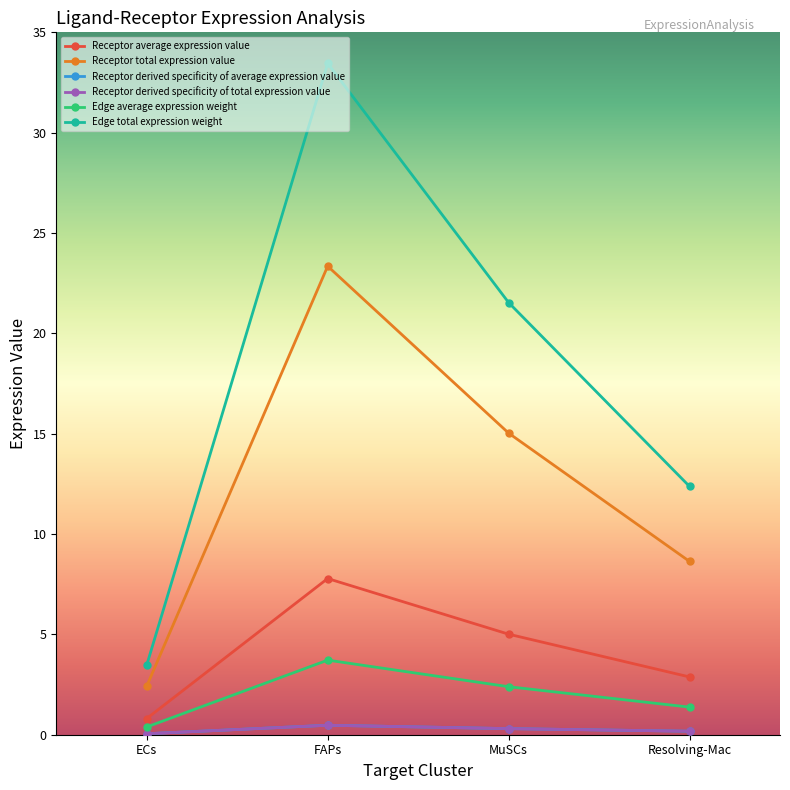

Which series changed the most between ECs and MuSCs?

Edge total expression weight